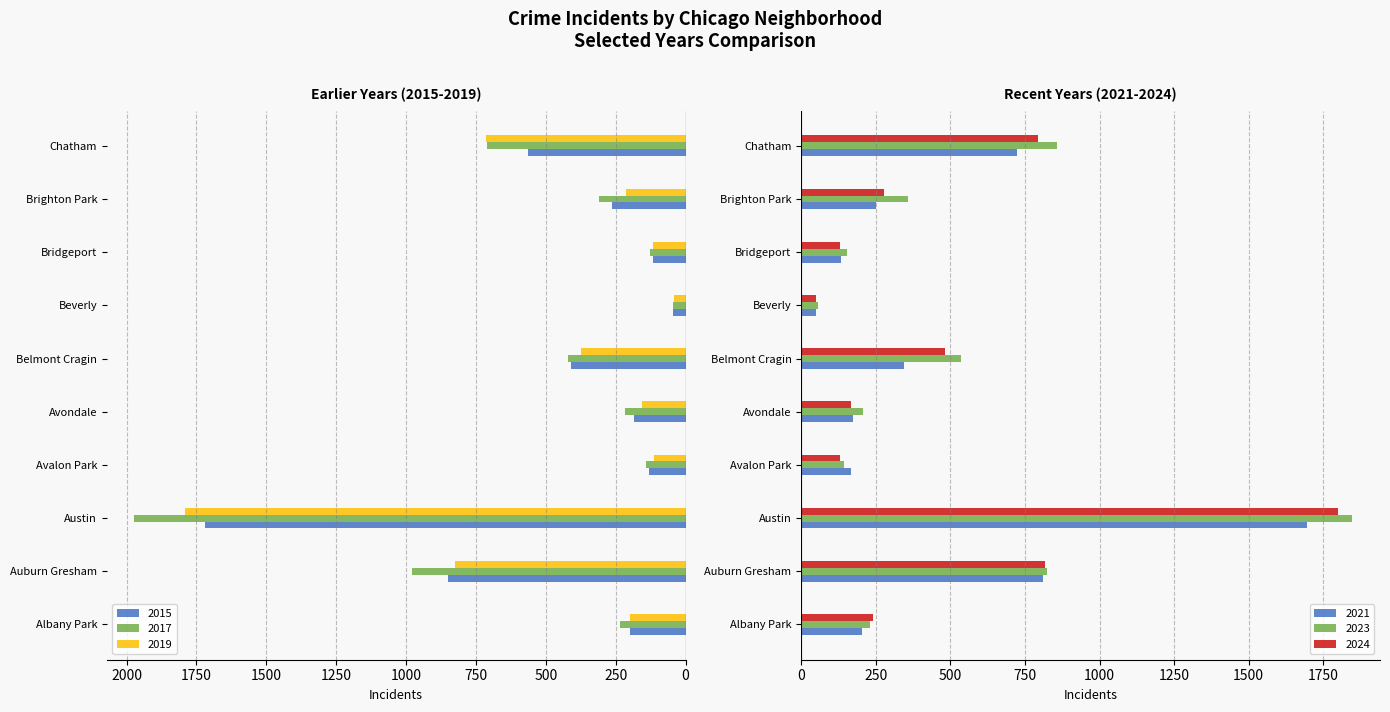

Where is 2019 nearest to the value 917?

Auburn Gresham